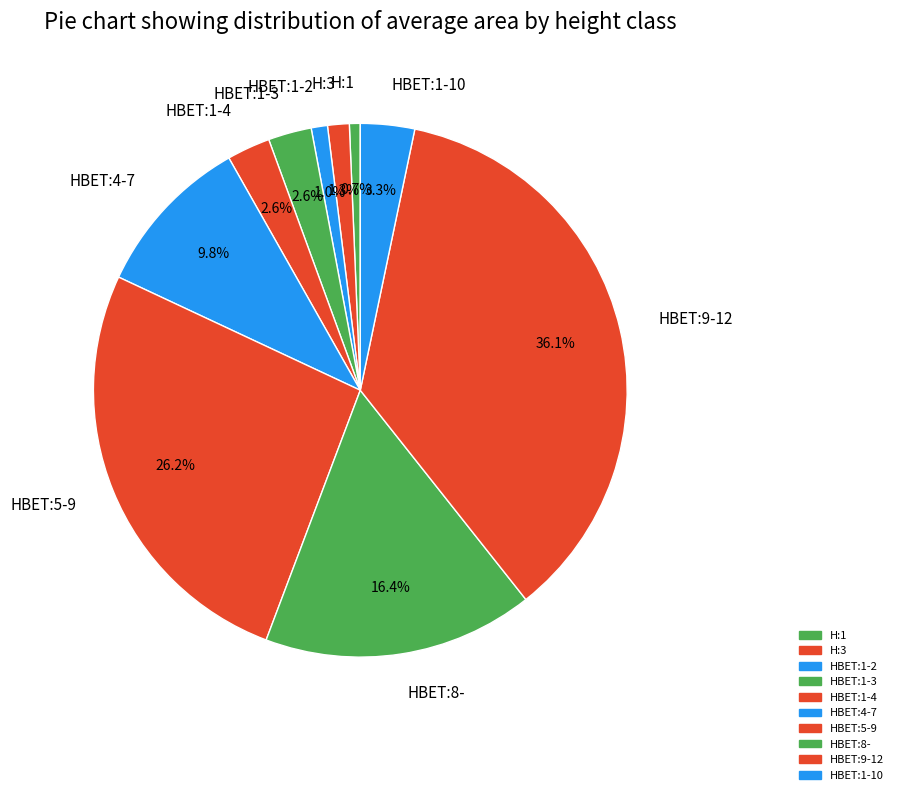

Is it true that HBET:9-12 is 48% of the pie?

False